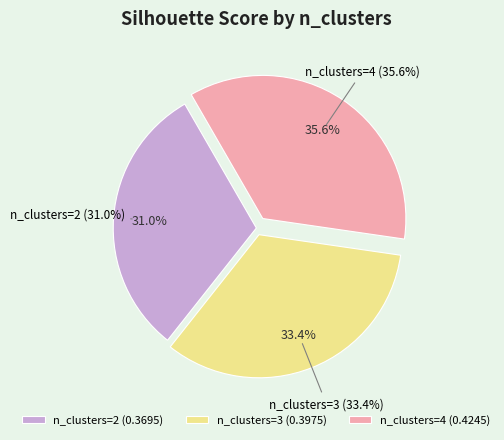

To the nearest percent, what is the difference between the largest and smallest slice percentages?

5%